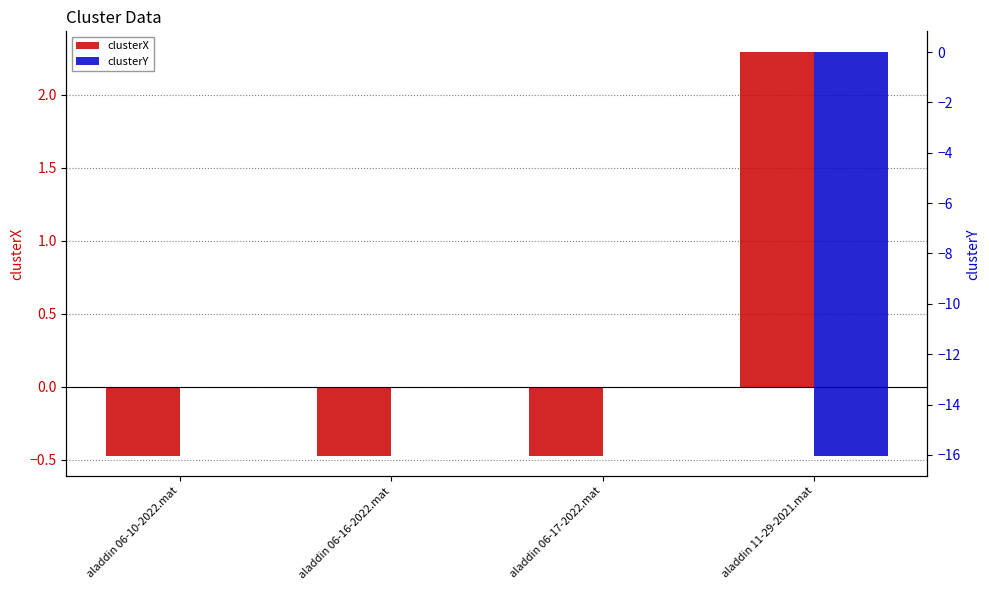

Which series has the largest total across all categories?

clusterX